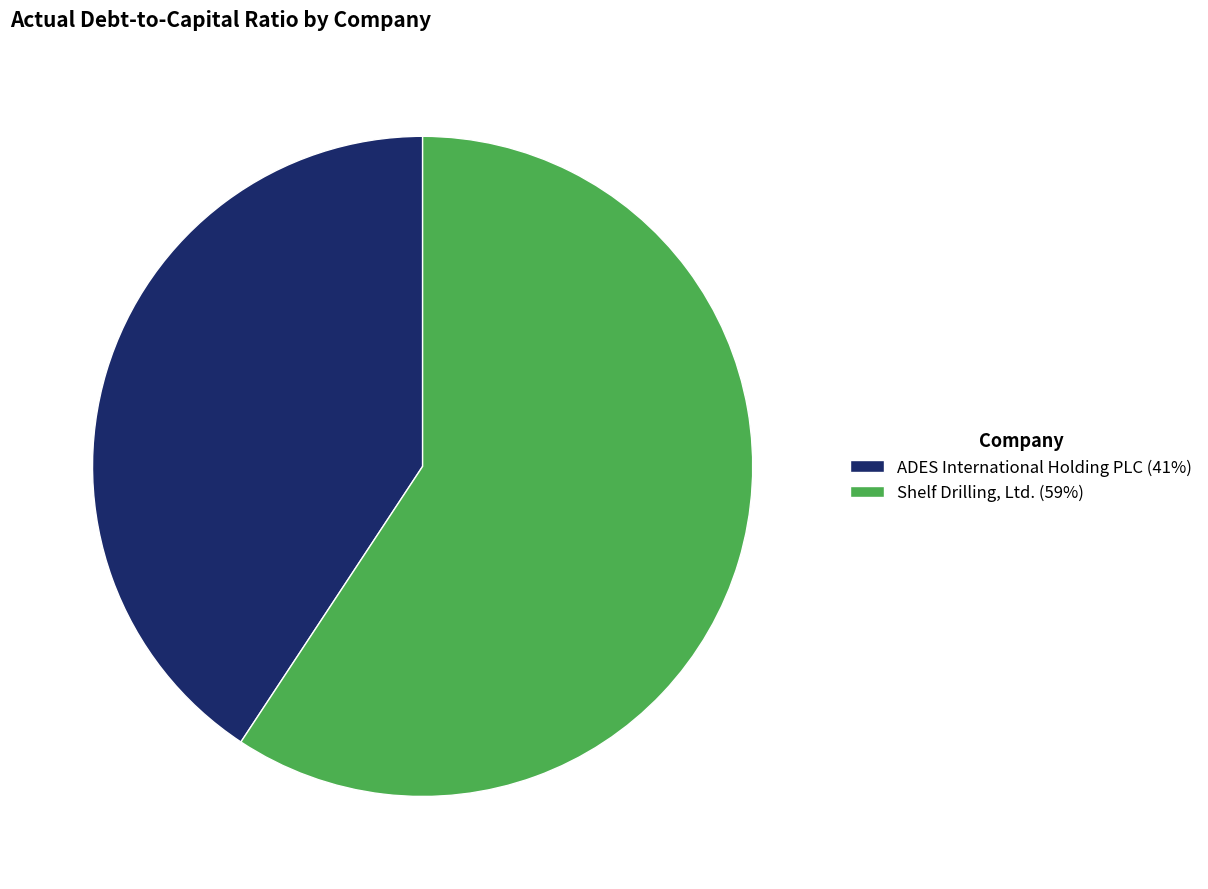

Which has a higher value, ADES International Holding PLC (41%) or Shelf Drilling, Ltd. (59%)?

Shelf Drilling, Ltd. (59%)